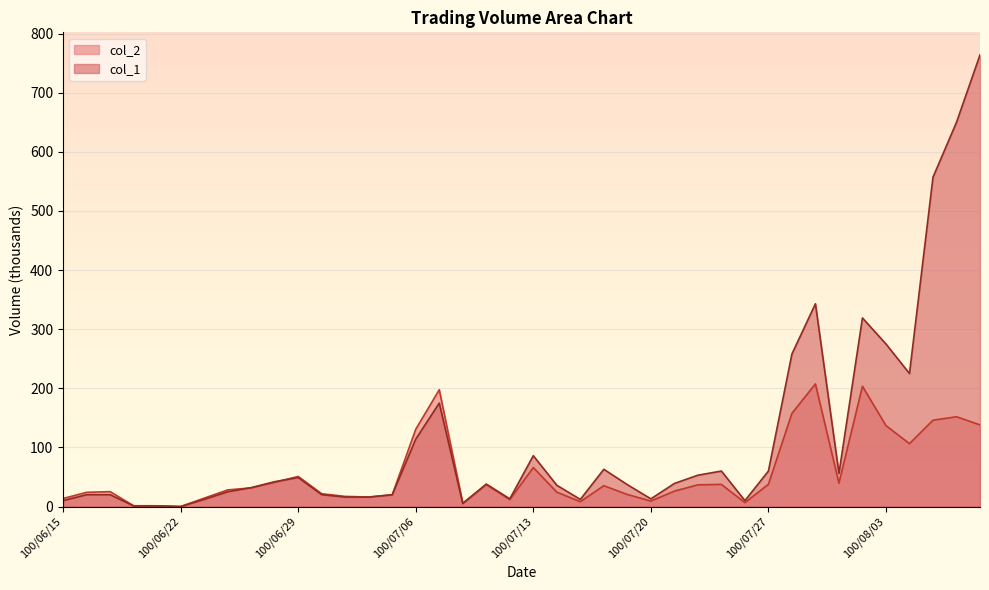

What is the label of the 22nd point from the left?

100/07/14